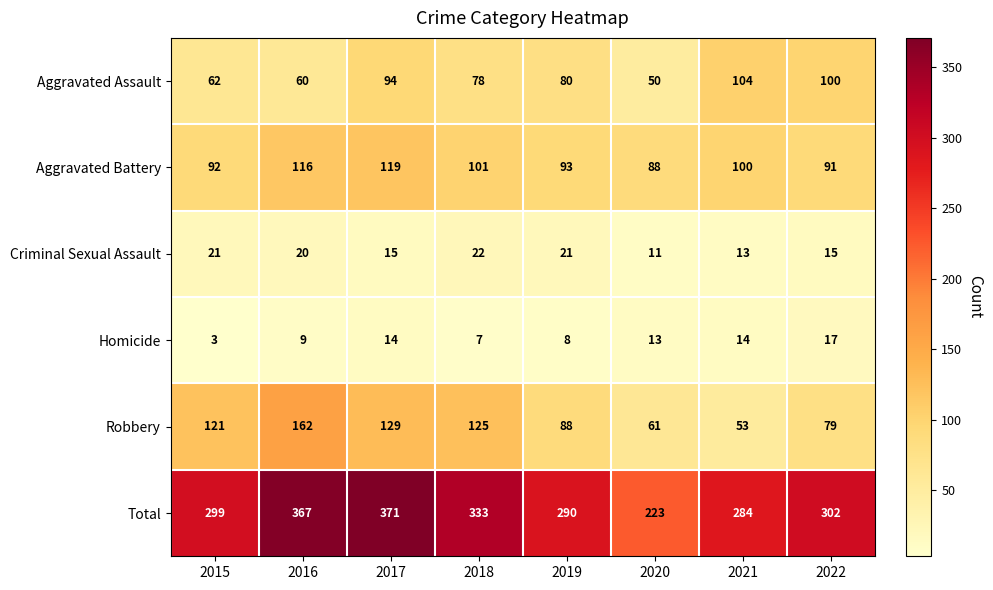

Between 2020 and 2022, which series saw the biggest shift?

Total